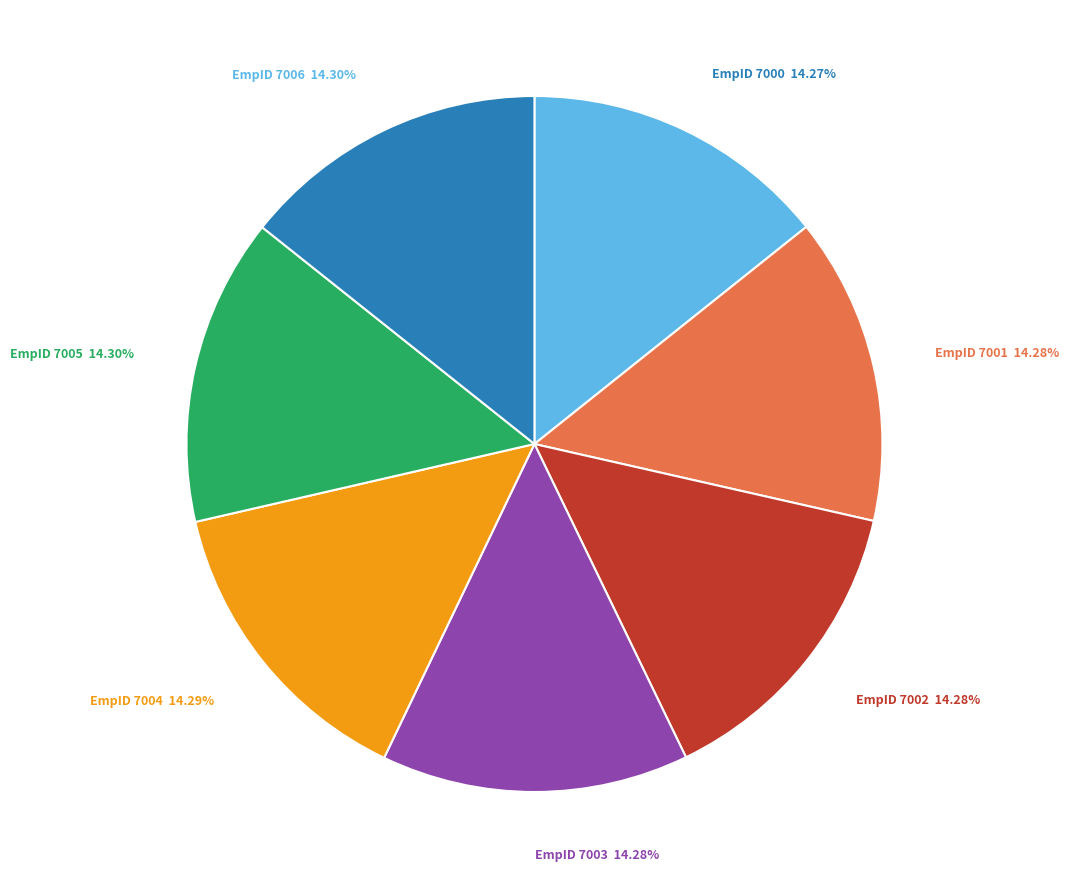

Is the sum of EmpID 7001 14.28% and EmpID 7005 14.30% greater than half?

No